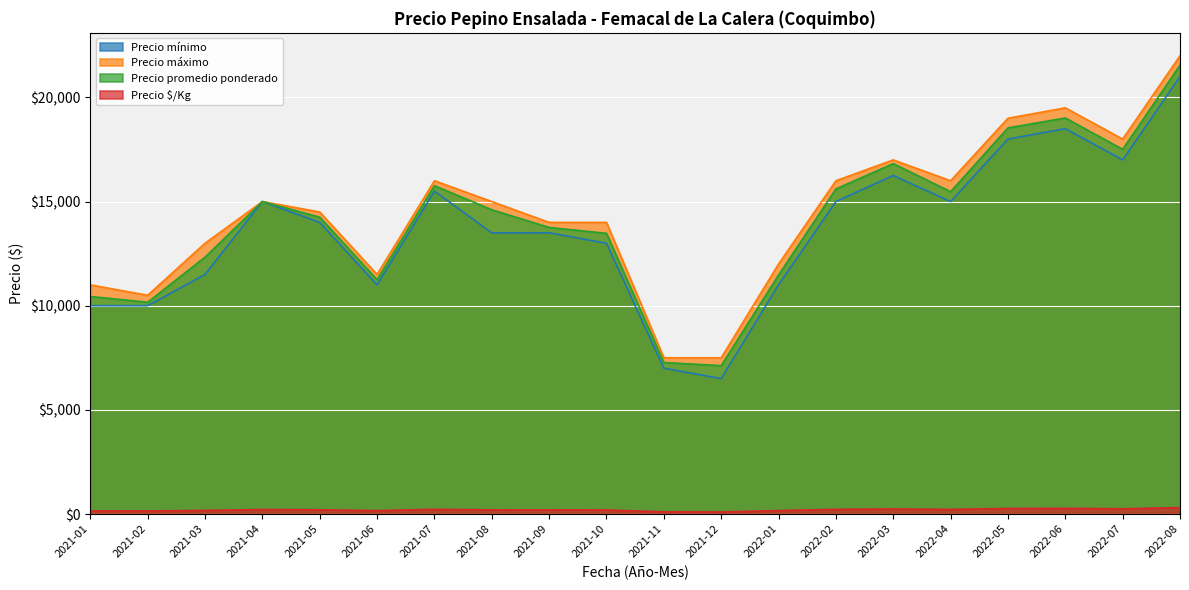

True or false: Precio mínimo and Precio promedio ponderado cross at least once.

False